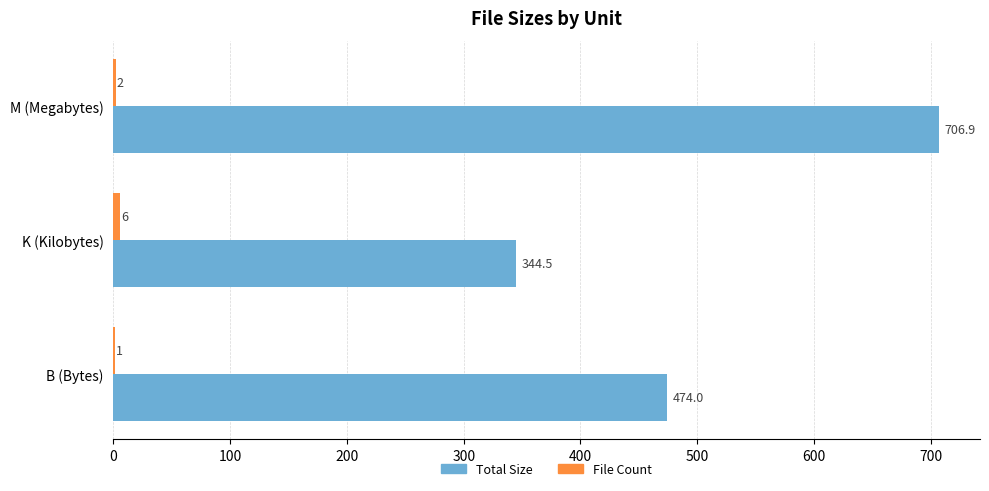

The Total Size series shows 103.4 at K (Kilobytes). True or false?

False